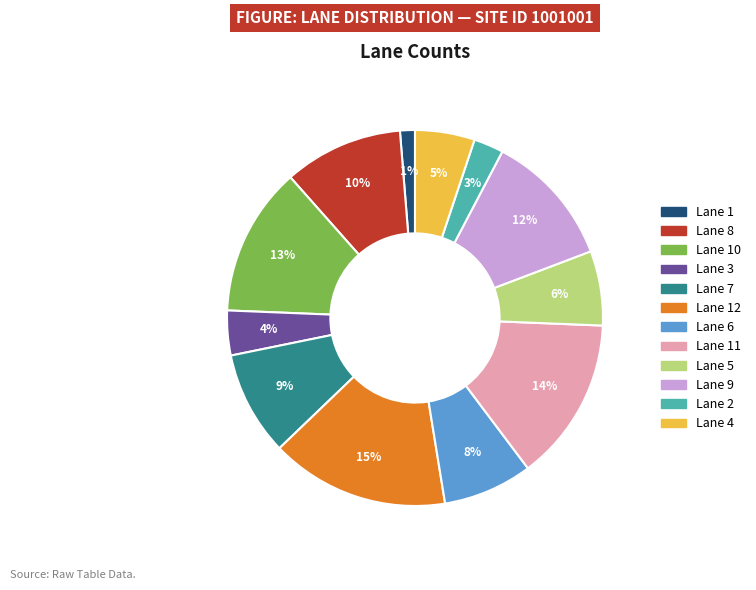

Does any single category account for the majority?

No